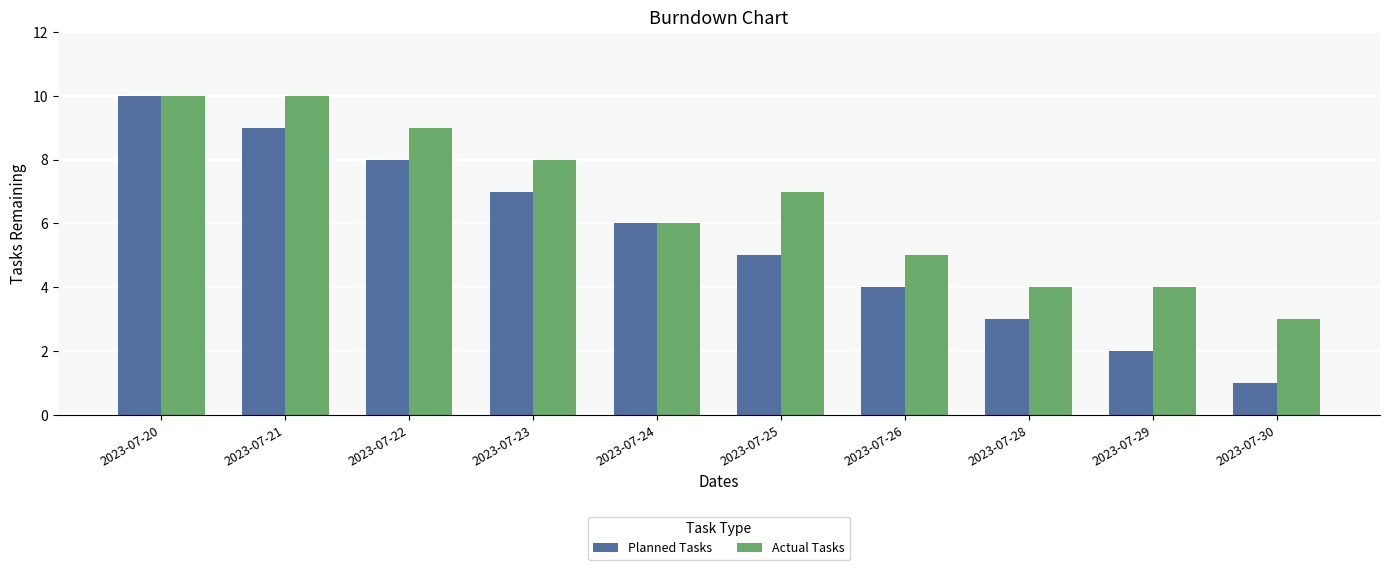

Reading left to right, what are all the values shown in this chart?

Planned Tasks: 2023-07-20=10	2023-07-21=9	2023-07-22=8	2023-07-23=7	2023-07-24=6	2023-07-25=5	2023-07-26=4	2023-07-28=3	2023-07-29=2	2023-07-30=1
Actual Tasks: 2023-07-20=10	2023-07-21=10	2023-07-22=9	2023-07-23=8	2023-07-24=6	2023-07-25=7	2023-07-26=5	2023-07-28=4	2023-07-29=4	2023-07-30=3